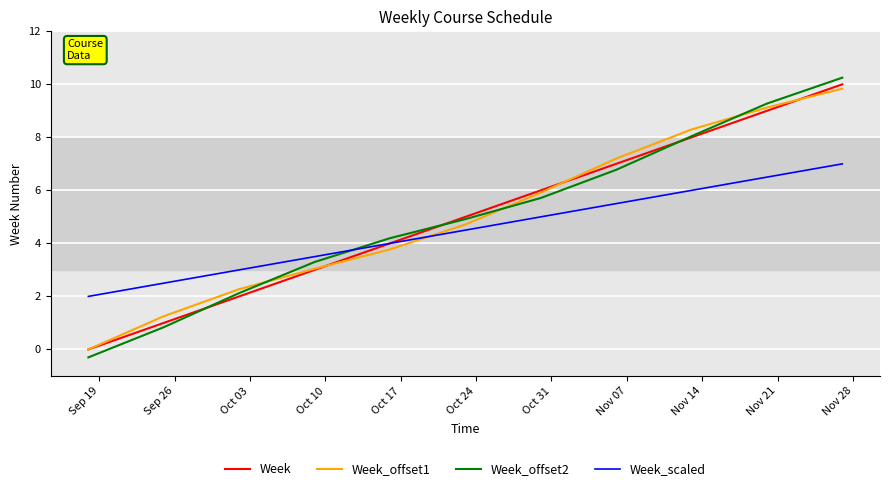

Rank the series by their maximum value, from highest to lowest.

Week_offset2, Week, Week_offset1, Week_scaled